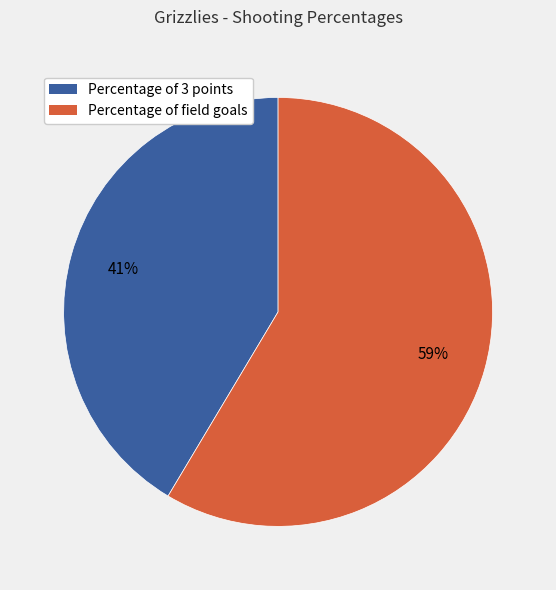

Approximately how many times larger is the value at Percentage of 3 points compared to Percentage of field goals?

0.7